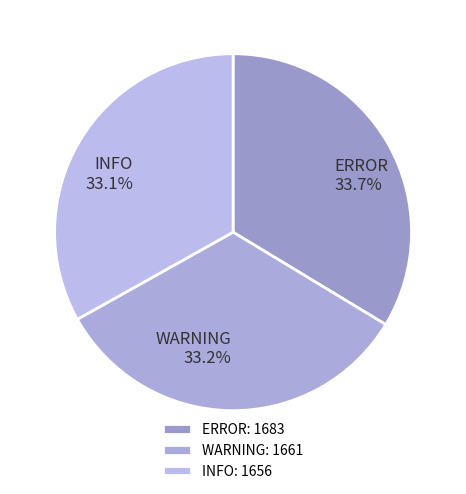

Approximately how many times larger is the value at ERROR compared to INFO?

1.0